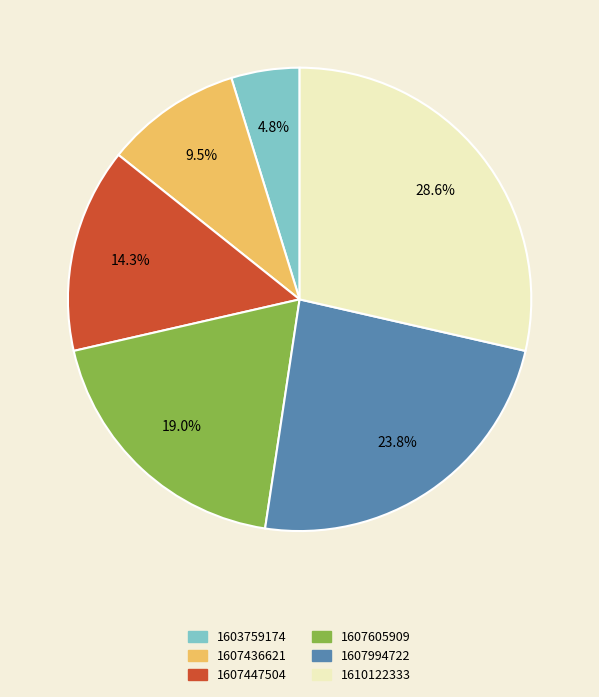

Combined, do 1607436621 and 1607605909 account for over 50%?

No